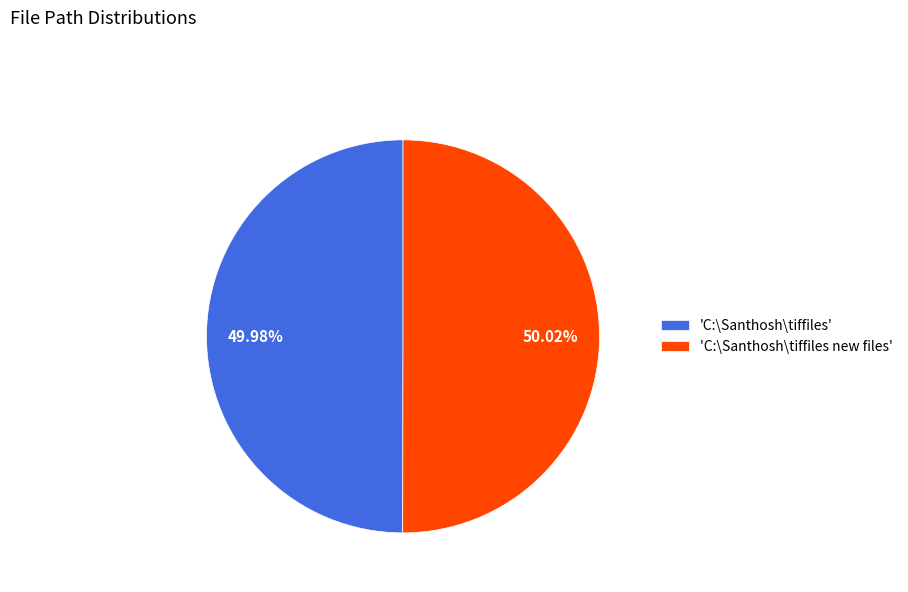

Combined, do 'C:\Santhosh\tiffiles' and 'C:\Santhosh\tiffiles new files' account for over 50%?

Yes